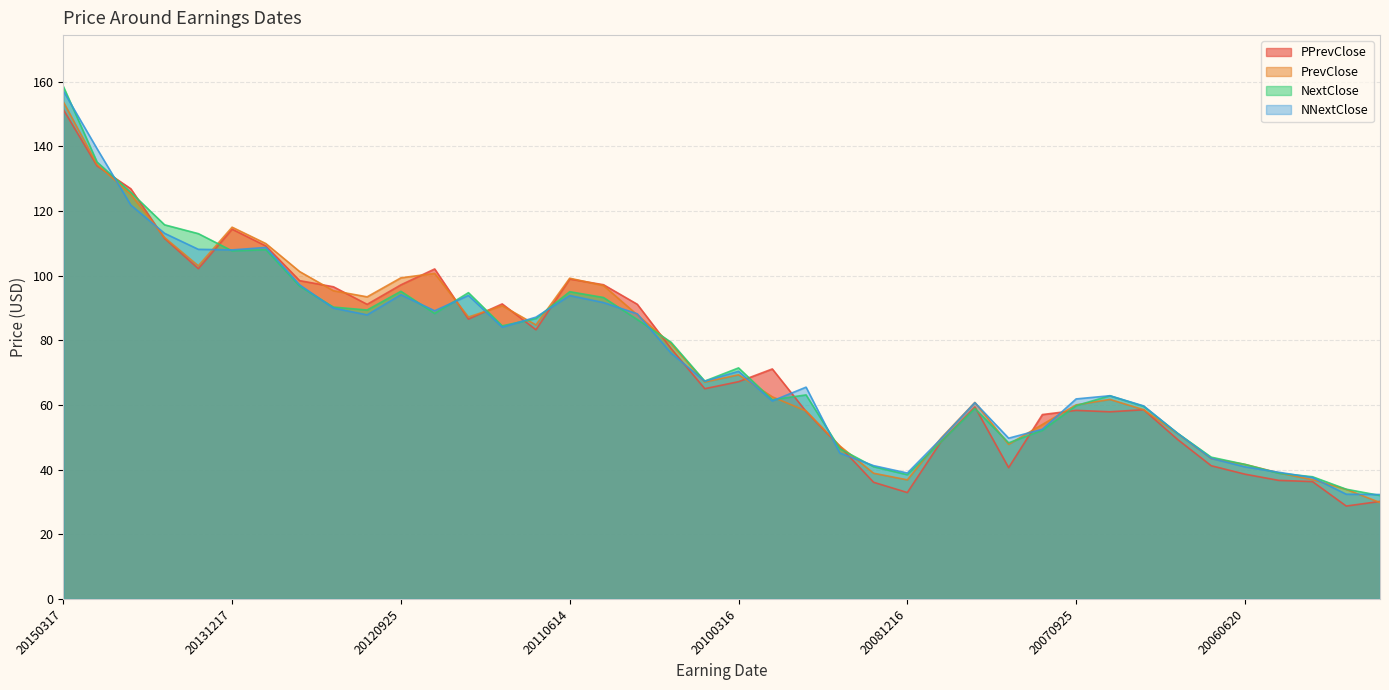

At which category does the chart reach its peak across all series?

20150317